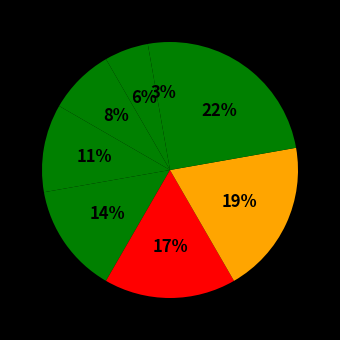

How many segments does this pie chart have?

8